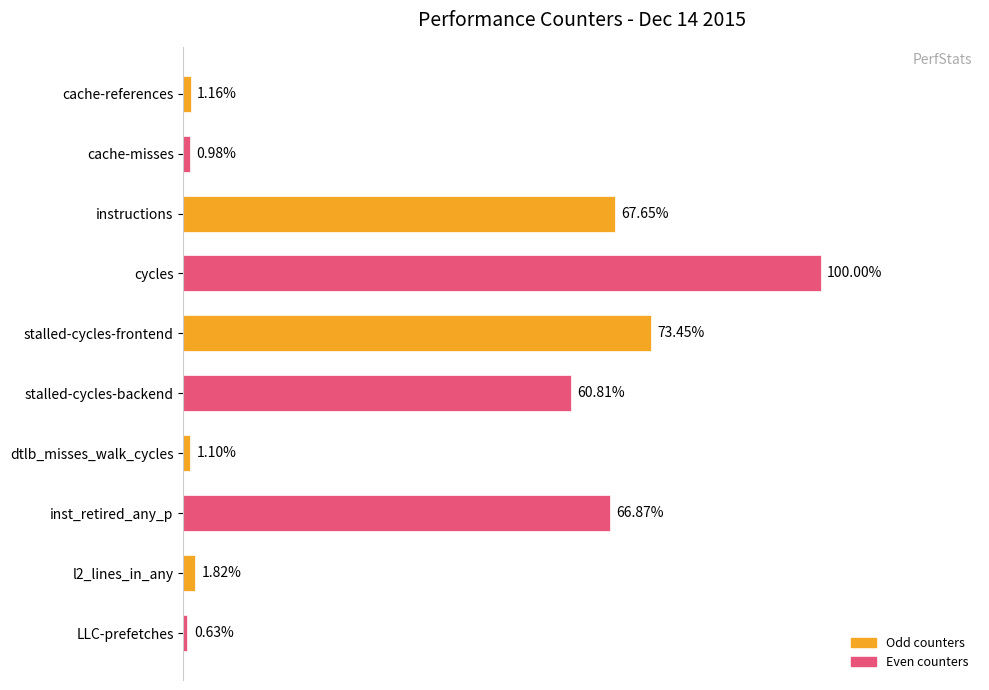

What is the difference between the maximum and minimum values?

52147756615